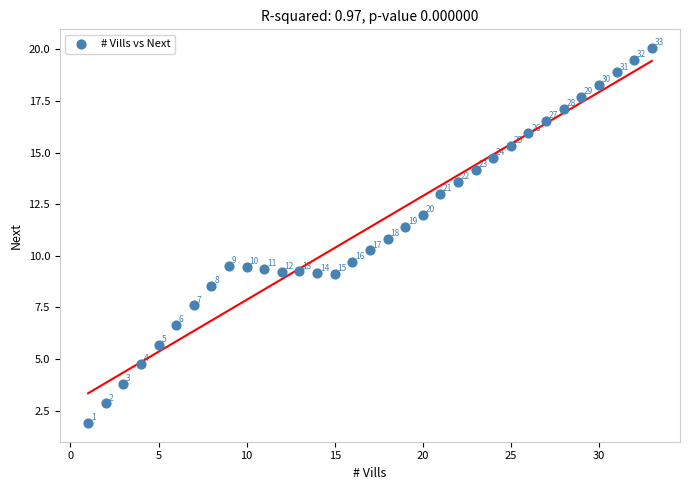

What is the range of X values (max minus min)?

32.0